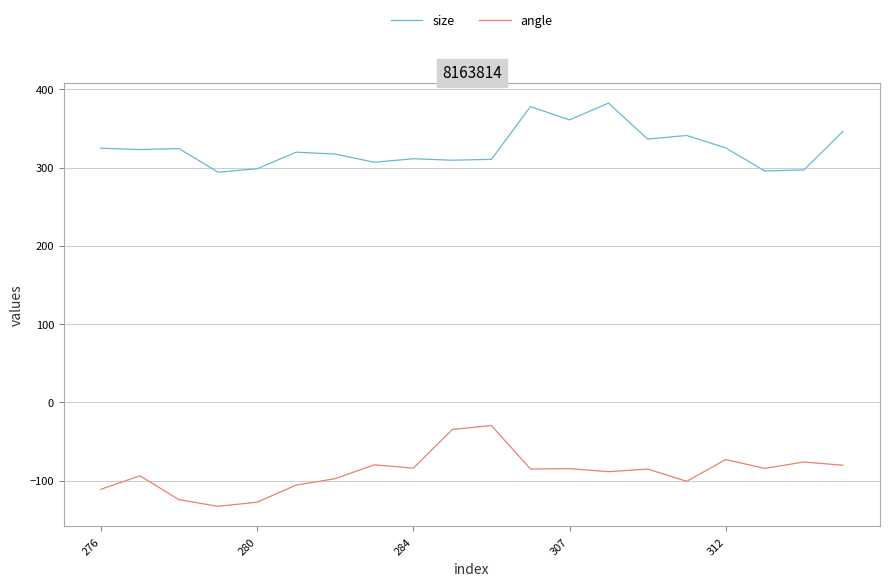

True or false: size and angle intersect in this chart.

False